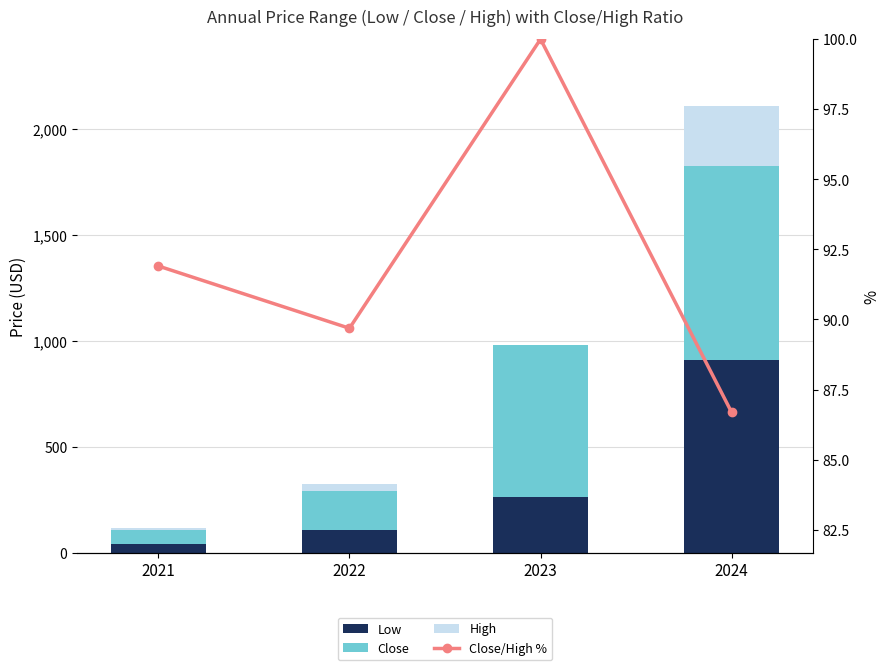

Reading right to left, transcribe all the data shown in this chart.

Low: 2024=910.4	2023=260.0	2022=105.5	2021=38.8
Close: 2024=917.9	2023=718.6	2022=186.0	2021=68.0
High: 2024=280.8	2023=0.0	2022=33.5	2021=9.4
Close/High %: 2024=86.7	2023=100.0	2022=89.7	2021=91.9